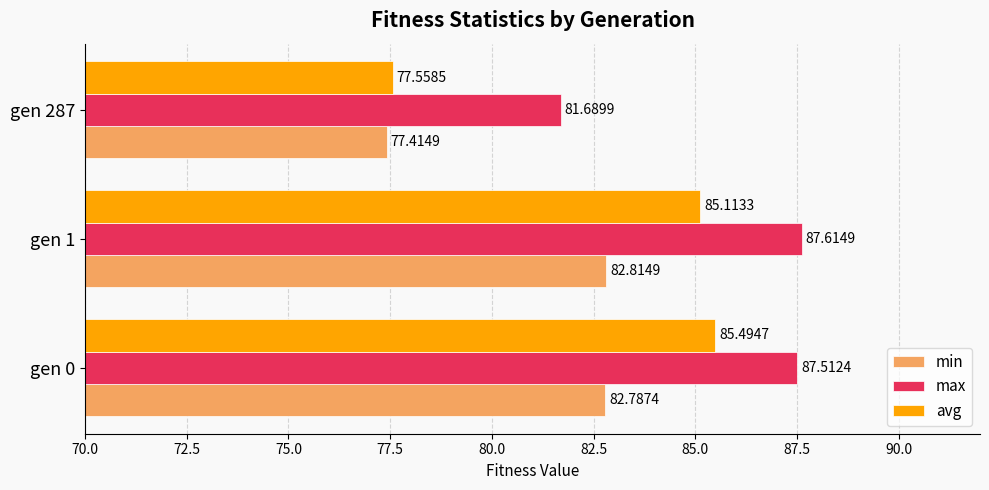

List the series in order of their peak value, highest first.

max, avg, min